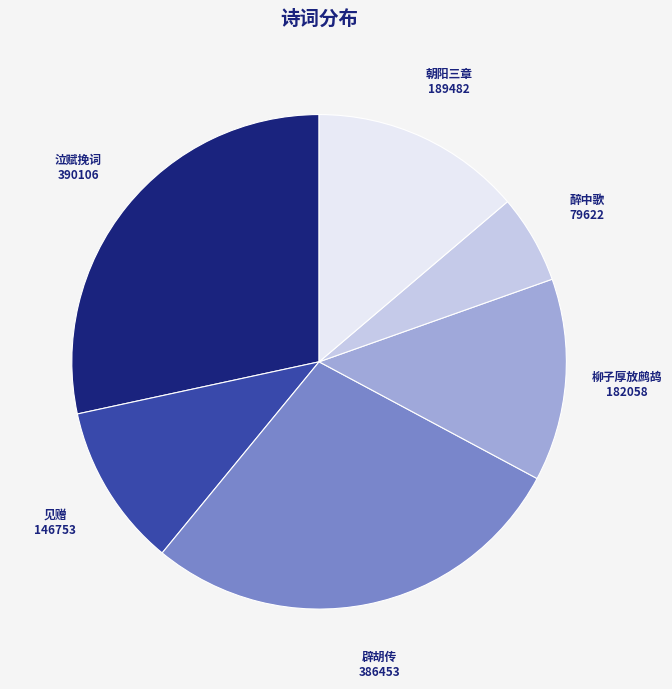

Is there a majority slice in this chart?

No